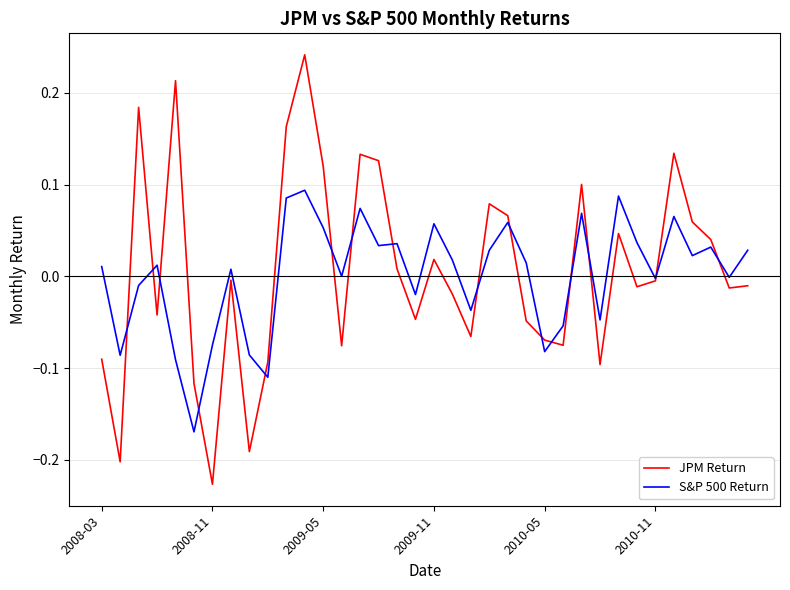

What are all the series names shown in the legend?

JPM Return, S&P 500 Return